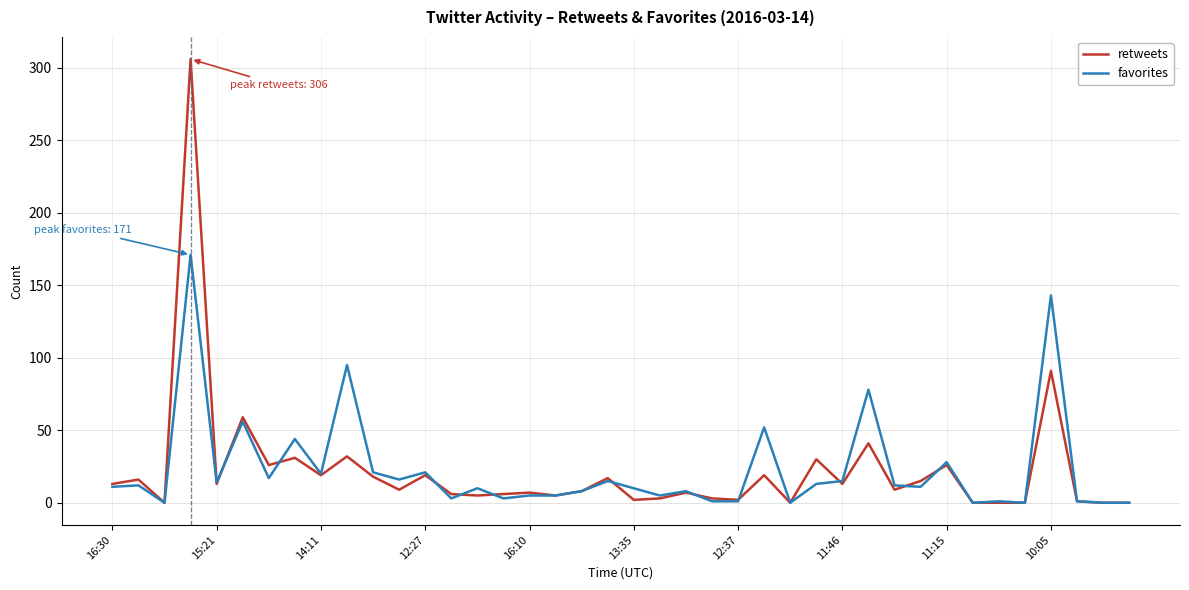

What is the highest value of the retweets series?

306